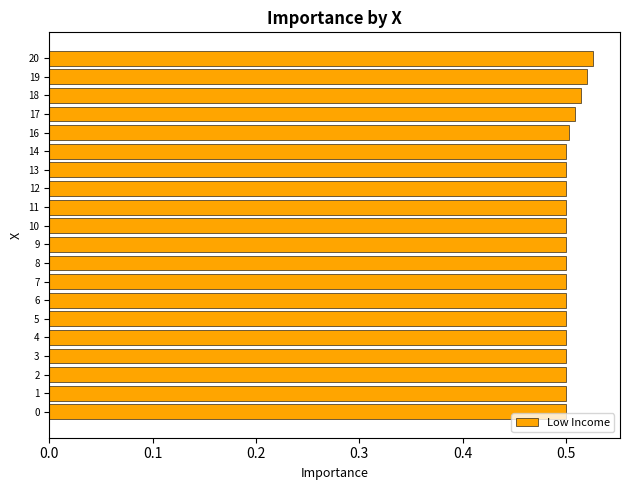

The value at 12 is 0.5. True or false?

True